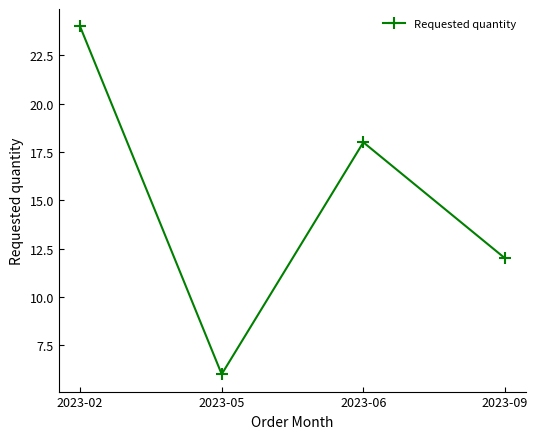

Rank the categories by value from highest to lowest.

2023-02, 2023-06, 2023-09, 2023-05